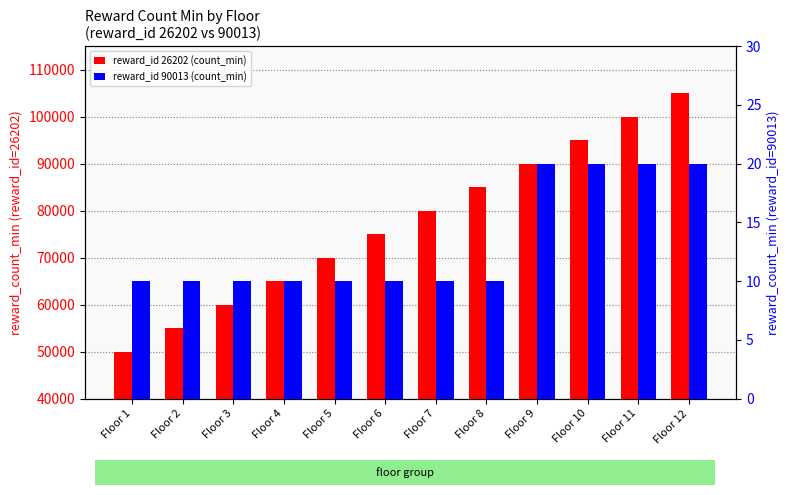

How many bars are there in total?

24